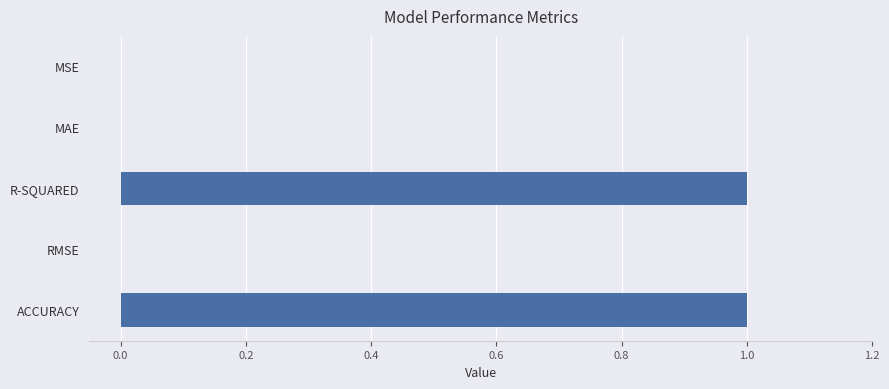

True or false: the data shows 2 at R-SQUARED.

False